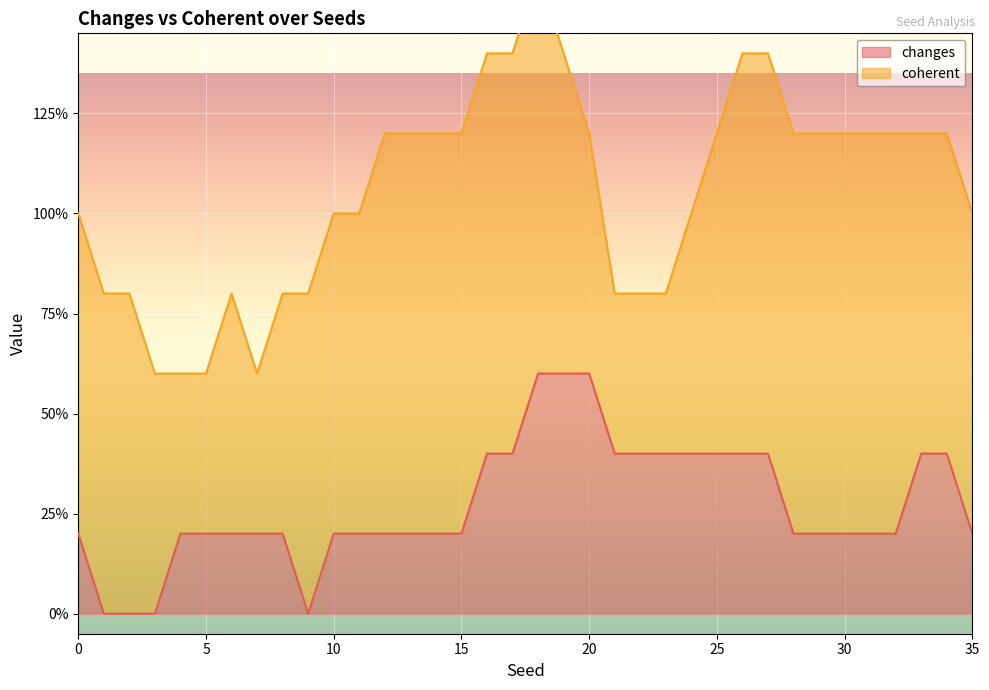

True or false: changes and coherent intersect in this chart.

True